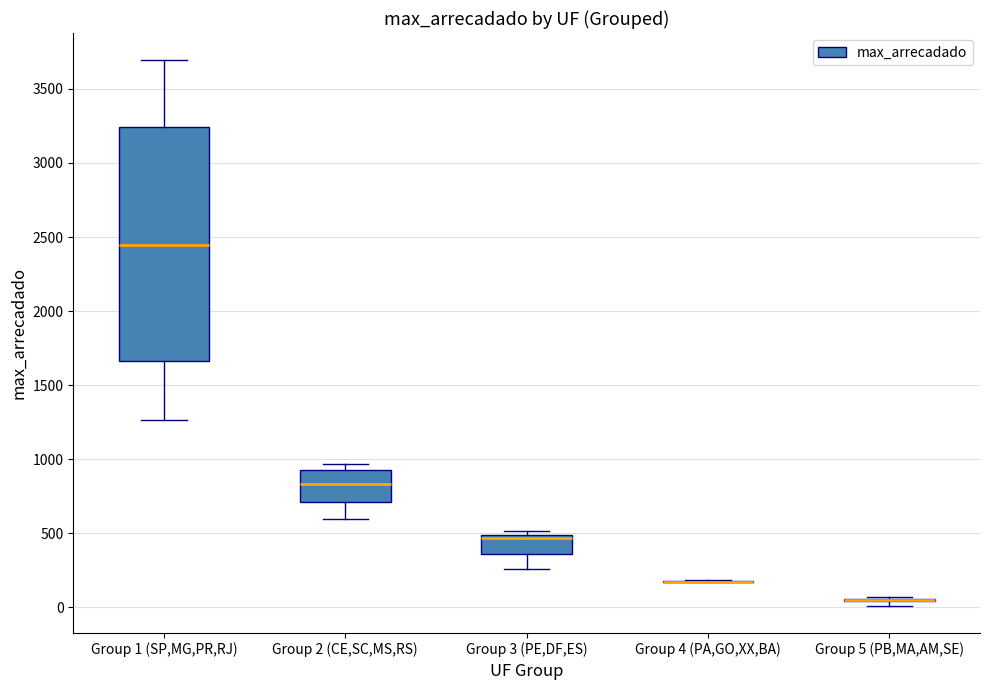

Reading left to right, read every box against the y-axis: the position of its median line, the range the box covers, and the ends of its whiskers. The values are not printed on the chart, so give them approximately, as read against the axis.

Group 1 (SP,MG,PR,RJ): median 2450, box 1650 to 3250, whiskers 1250 to 3700
Group 2 (CE,SC,MS,RS): median 850, box 700 to 950, whiskers 600 to 950 (just above the box's upper edge)
Group 3 (PE,DF,ES): median 450, box 350 to 500, whiskers 250 to 500 (just above the box's upper edge)
Group 4 (PA,GO,XX,BA): box collapsed to a line at 150, whiskers 150 to 200
Group 5 (PB,MA,AM,SE): box collapsed to a line at 50, whiskers 0 to 50